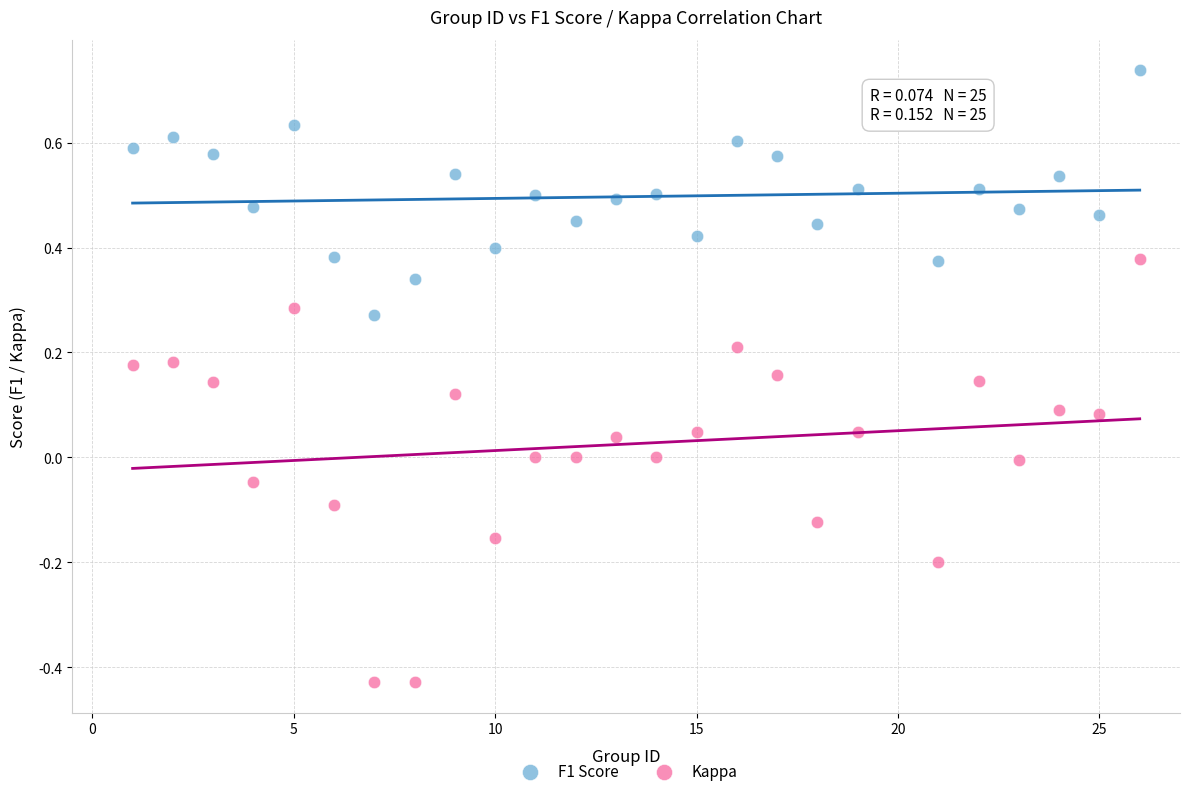

Which series has the widest spread of Y values?

Kappa